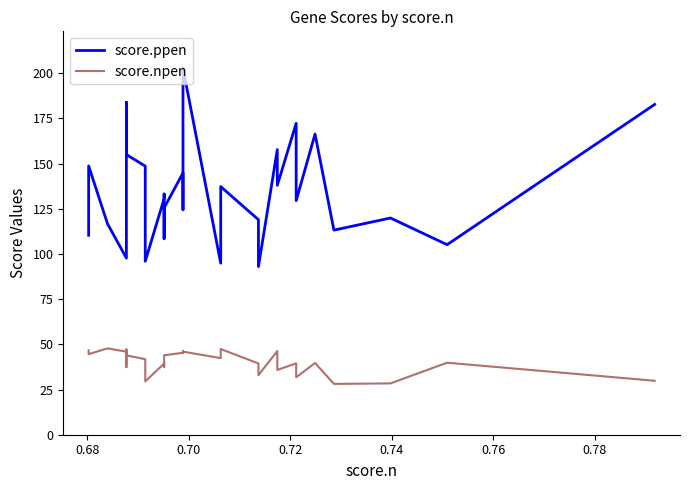

Does the chart have visible grid lines?

No